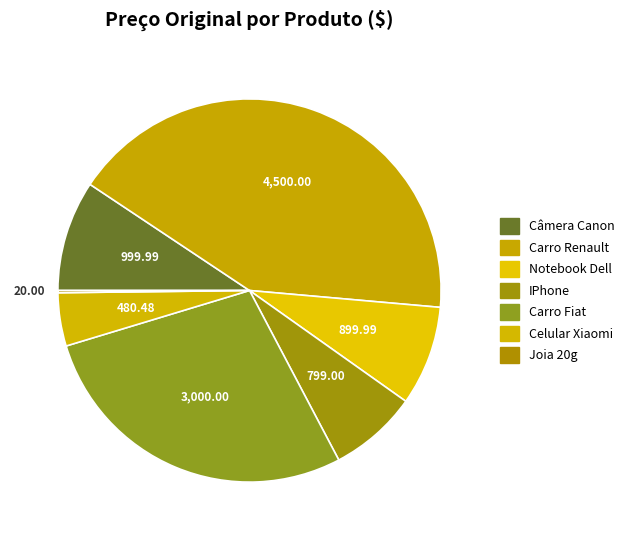

Approximately how many times larger is the value at Celular Xiaomi compared to Câmera Canon?

0.5